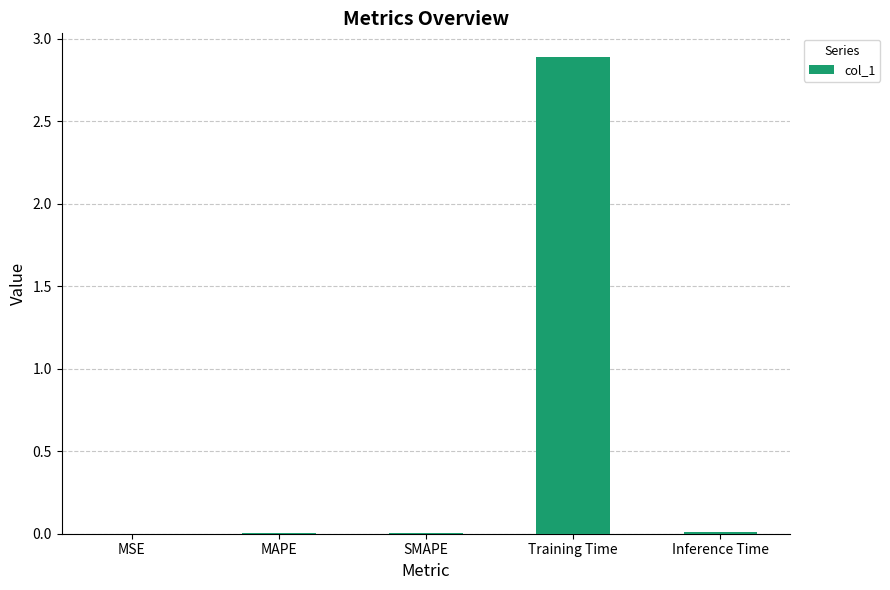

Between SMAPE and Training Time, which is larger?

Training Time